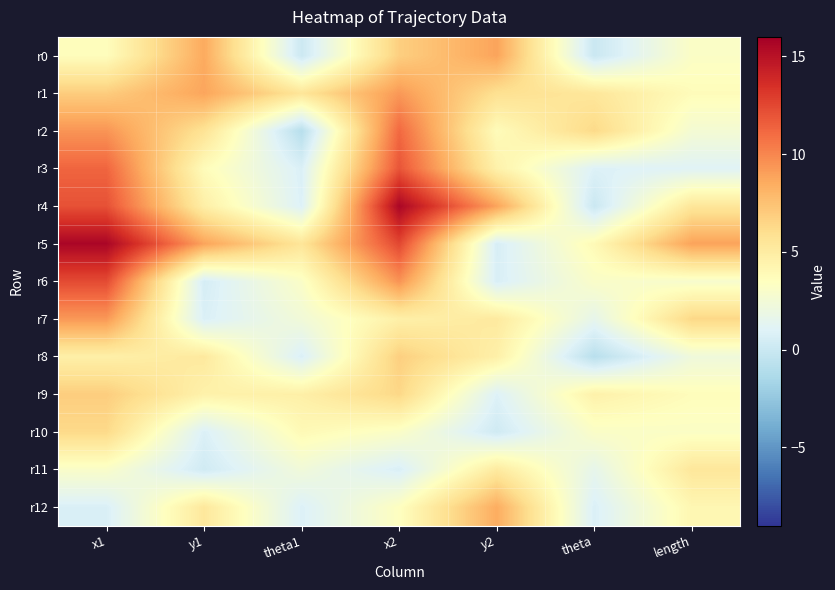

How many distinct data groups are displayed?

13